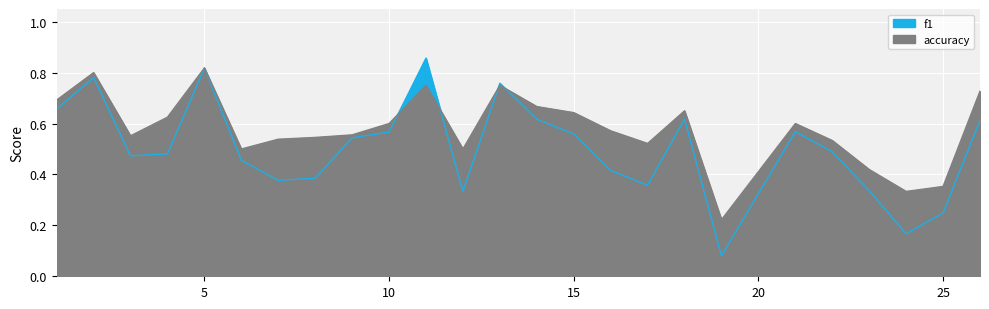

What is the value of the f1 point at the 20th from the left?

0.6